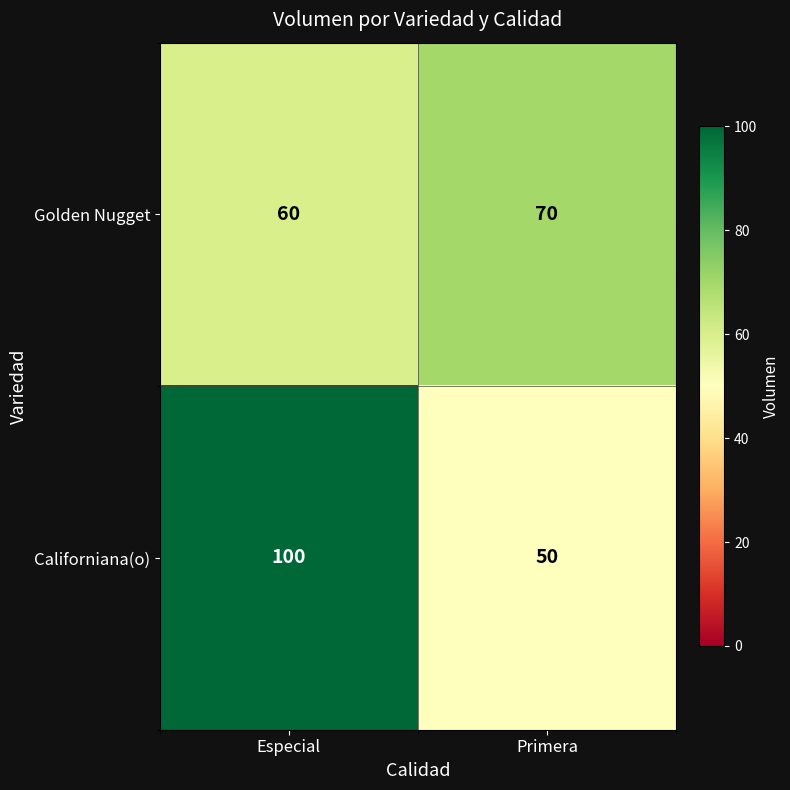

The value of Californiana(o) at Primera is 50. True or false?

True